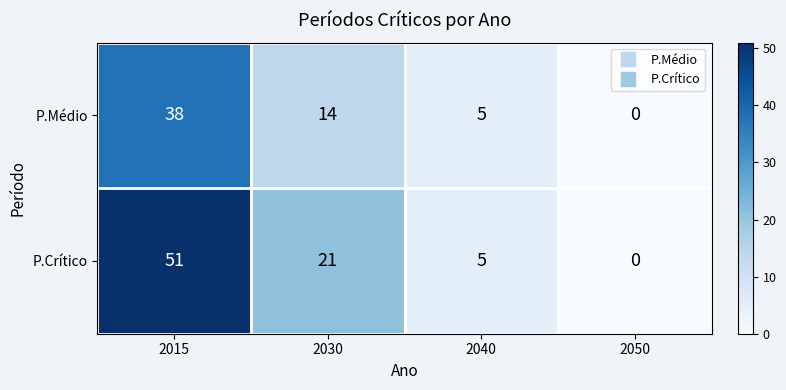

The value of P.Médio at 2015 is 38. True or false?

True